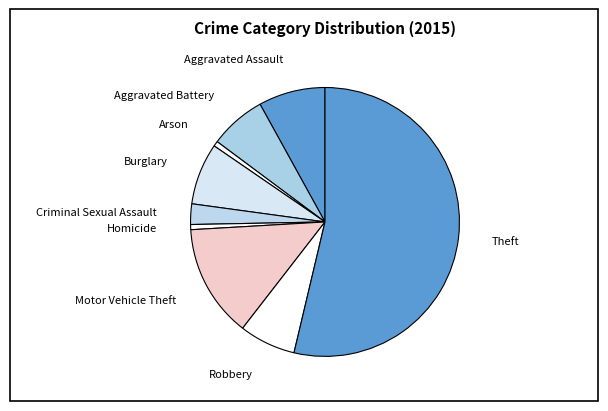

Is the sum of Motor Vehicle Theft and Burglary greater than half?

No